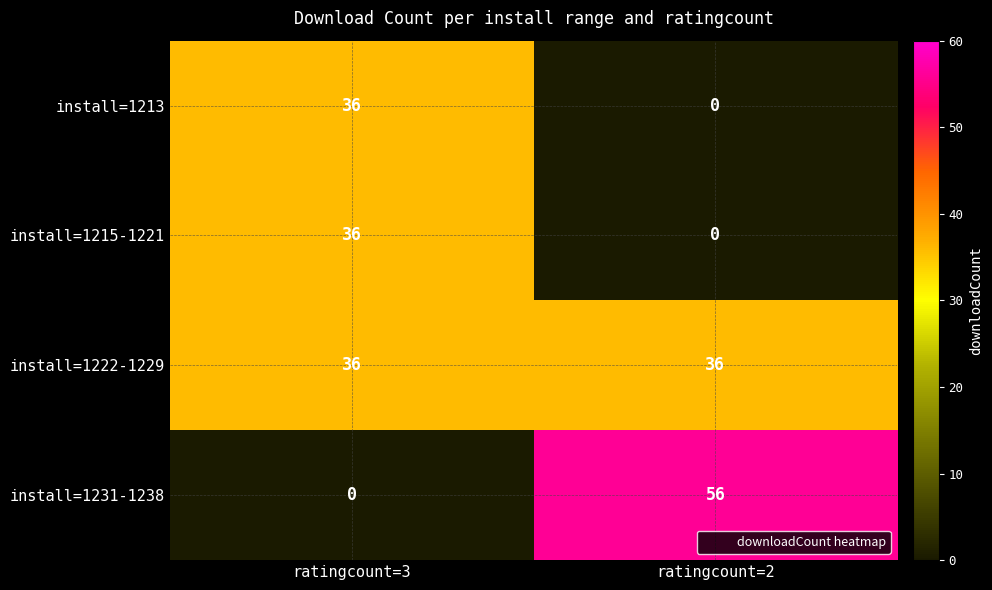

Which series has the largest total across all categories?

install=1222-1229